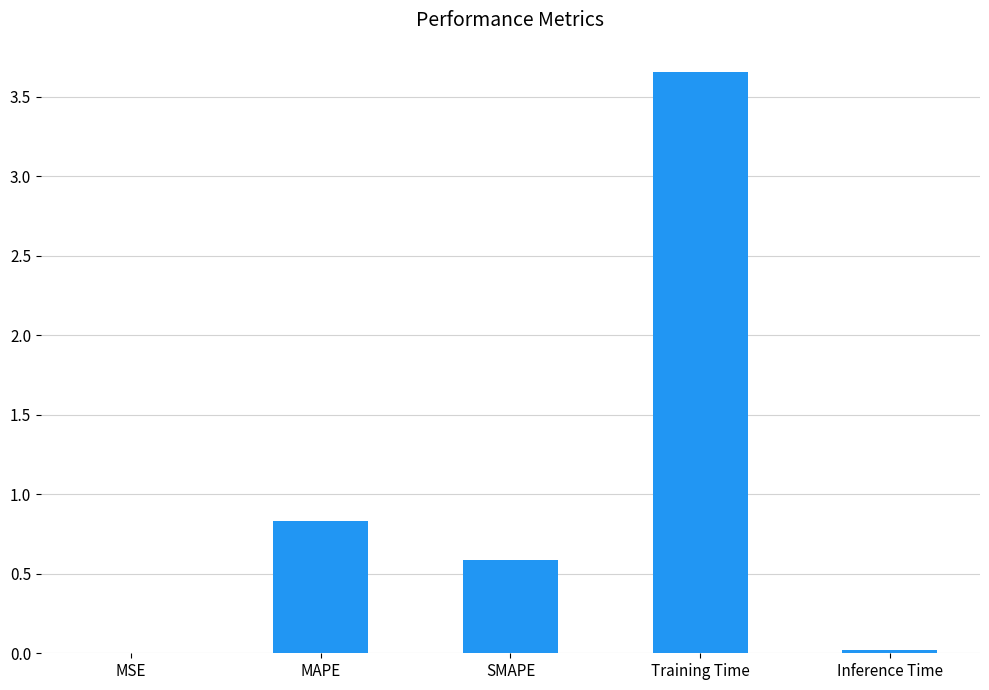

Is it true that the value at SMAPE is 0.6?

True